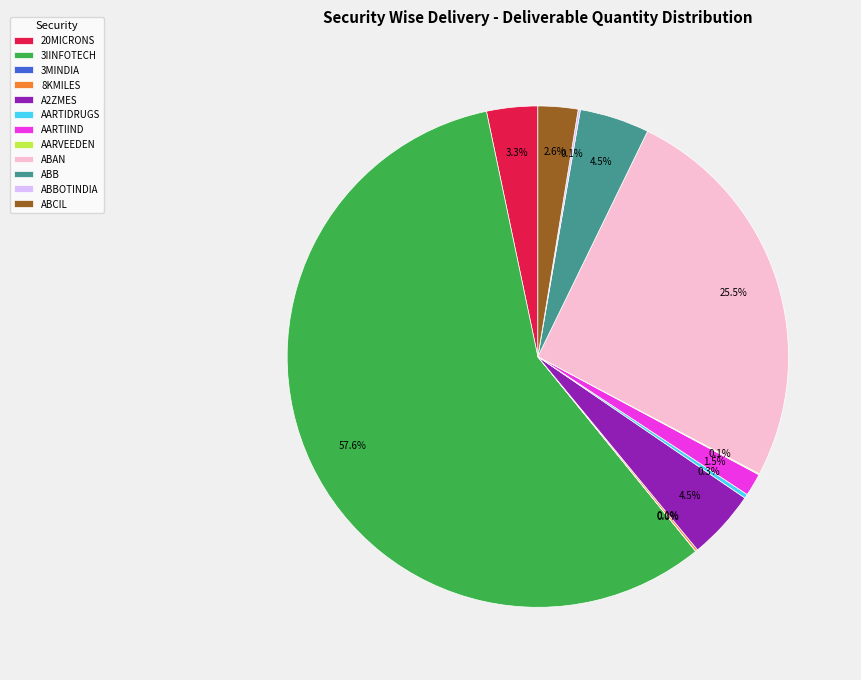

What portion of the pie excludes ABAN?

74.5%